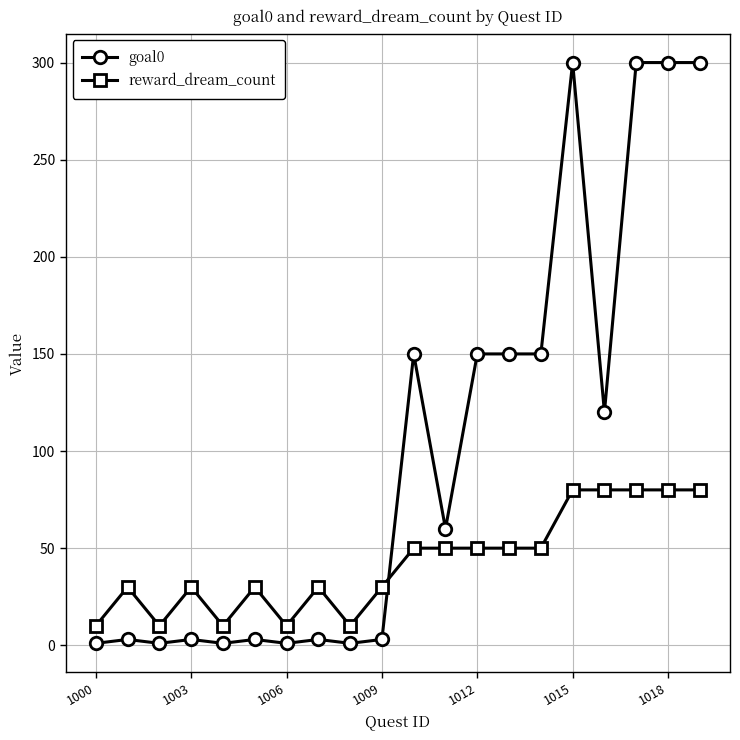

Count the number of categories in the chart.

20